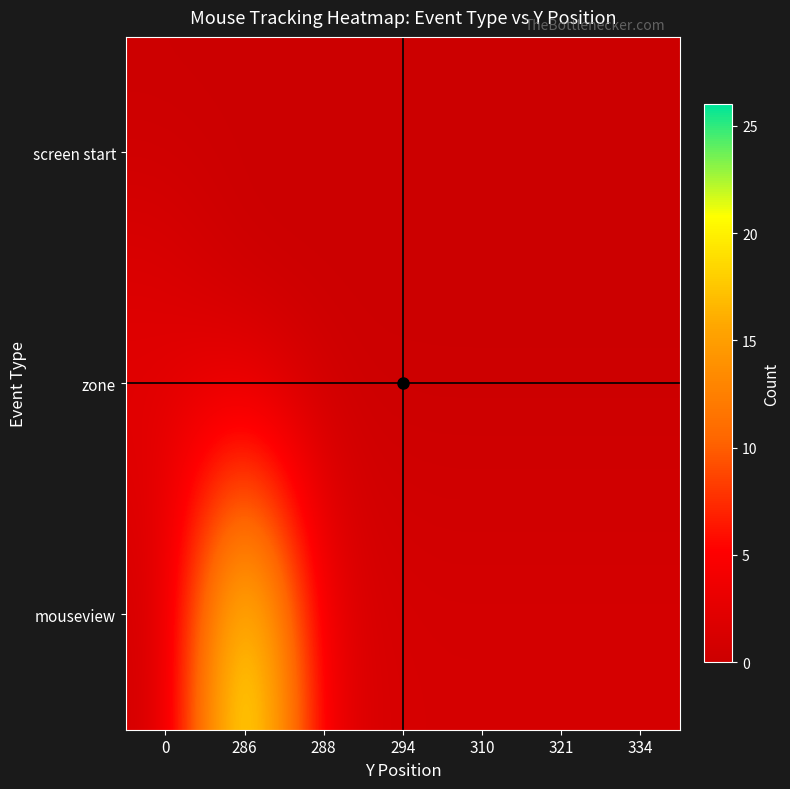

Rank the series by their maximum value, from highest to lowest.

mouseview, zone, screen start